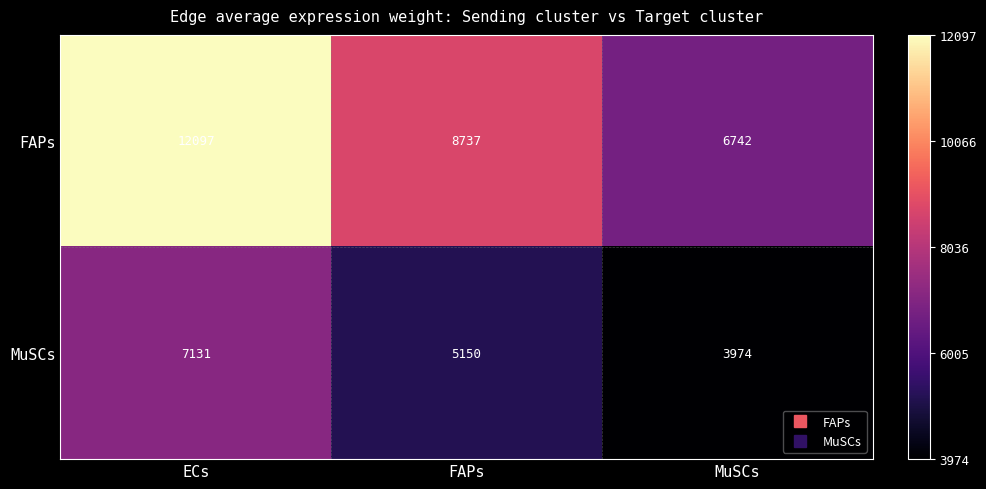

Reading left to right, transcribe all the data shown in this chart.

FAPs: ECs=12097	FAPs=8737	MuSCs=6742
MuSCs: ECs=7131	FAPs=5150	MuSCs=3974